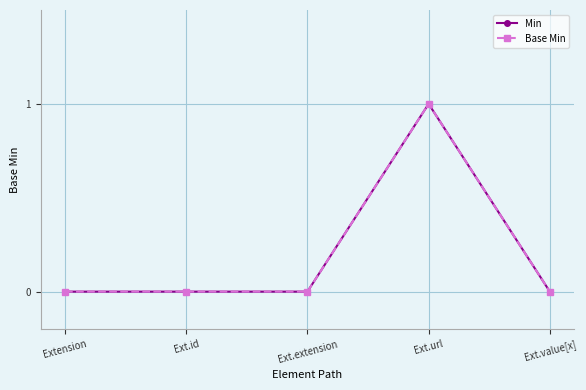

Reading left to right, transcribe all the data shown in this chart.

Min: Extension=0	Ext.id=0	Ext.extension=0	Ext.url=1	Ext.value[x]=0
Base Min: Extension=0	Ext.id=0	Ext.extension=0	Ext.url=1	Ext.value[x]=0